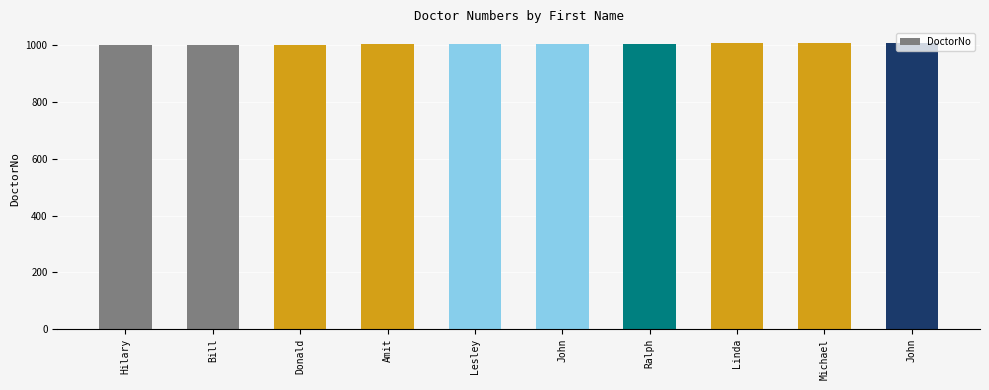

List the labels in order of value, largest first.

John, Michael, Linda, Ralph, John, Lesley, Amit, Donald, Bill, Hilary